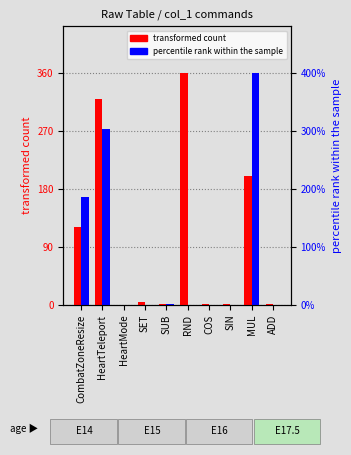

Which series has the largest total across all categories?

transformed count